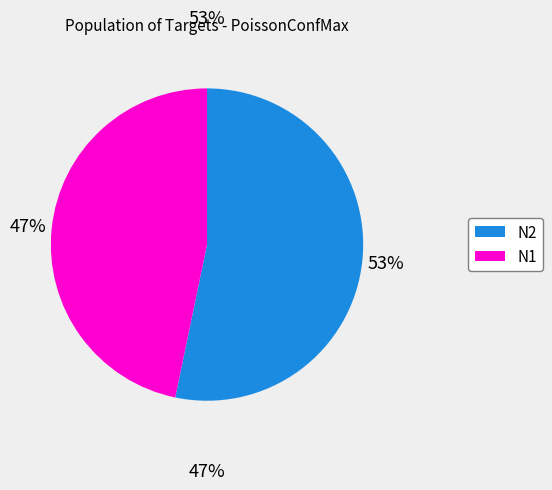

How many segments does this pie chart have?

2